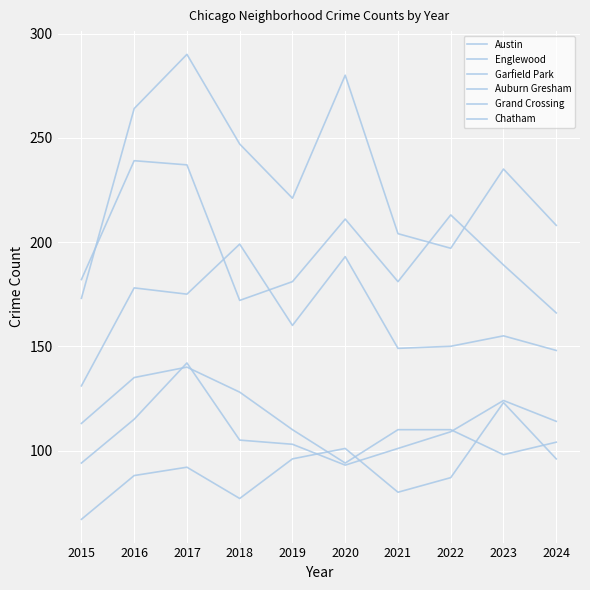

What is the value of the Garfield Park point at the 2nd from the left?

178